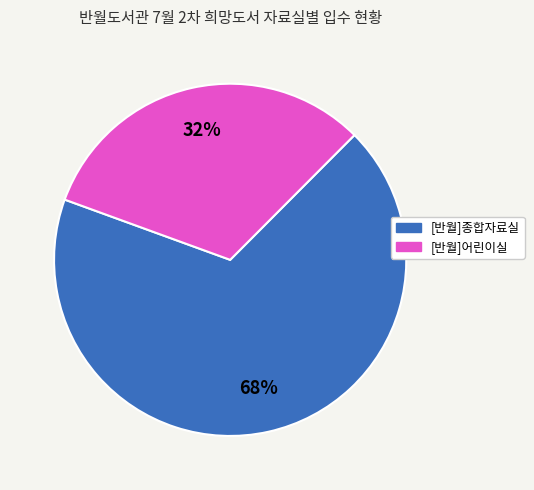

Which slice represents more than half of the pie?

[반월]종합자료실